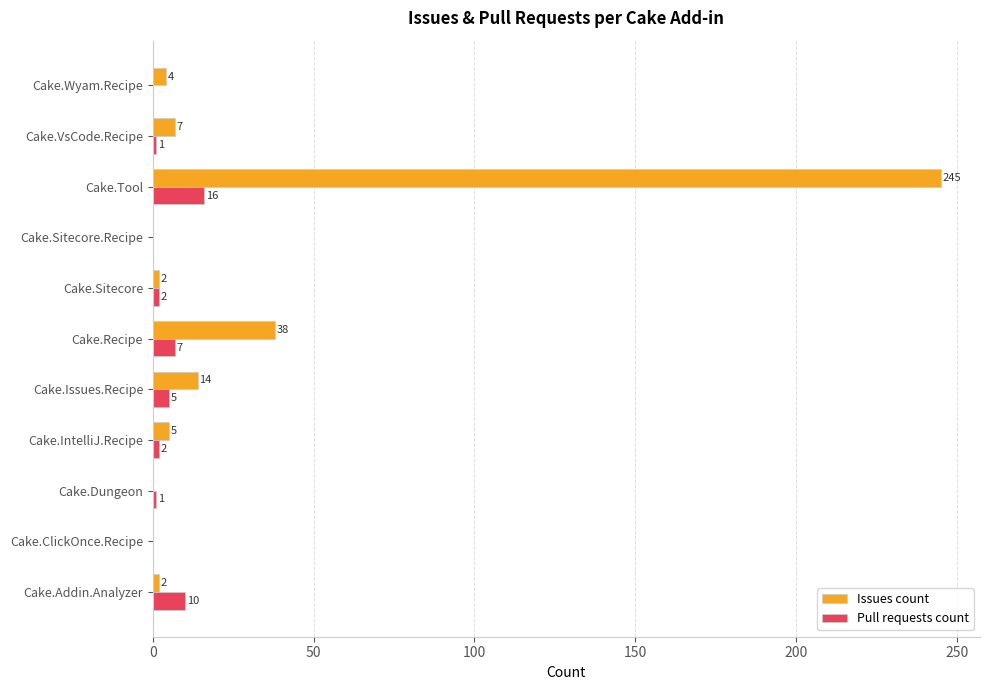

What is the sum of all Pull requests count values?

44